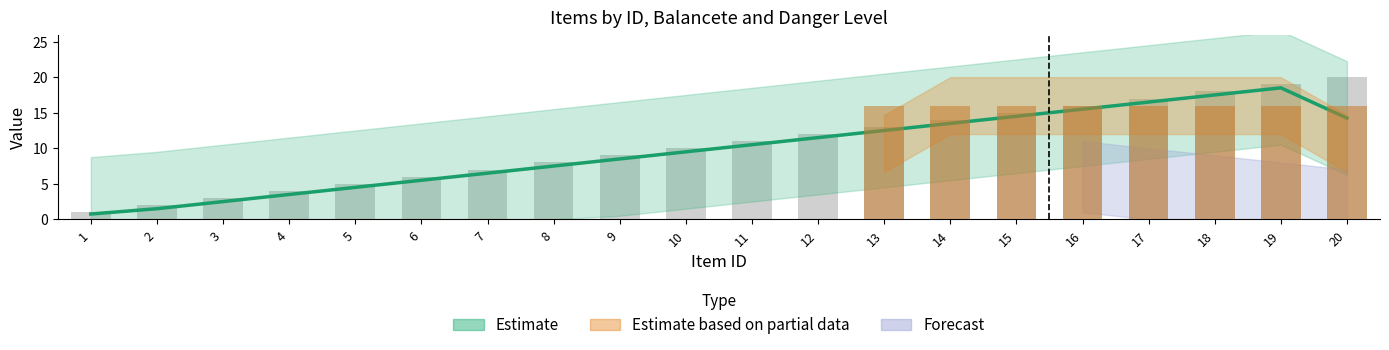

How many groups of bars are there?

20